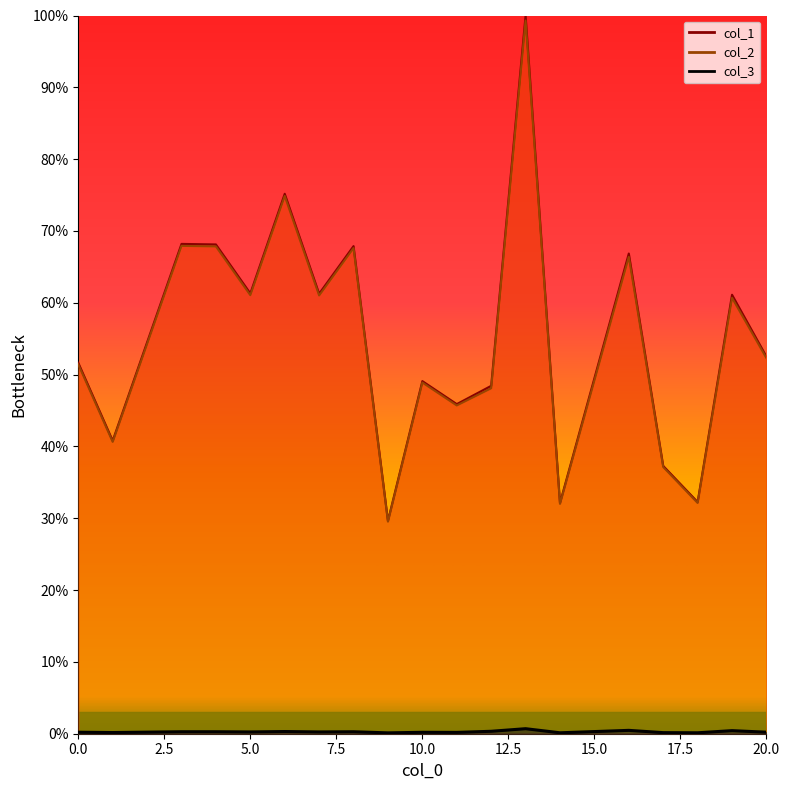

At 5, list the series in order from smallest to largest.

col_3, col_2, col_1